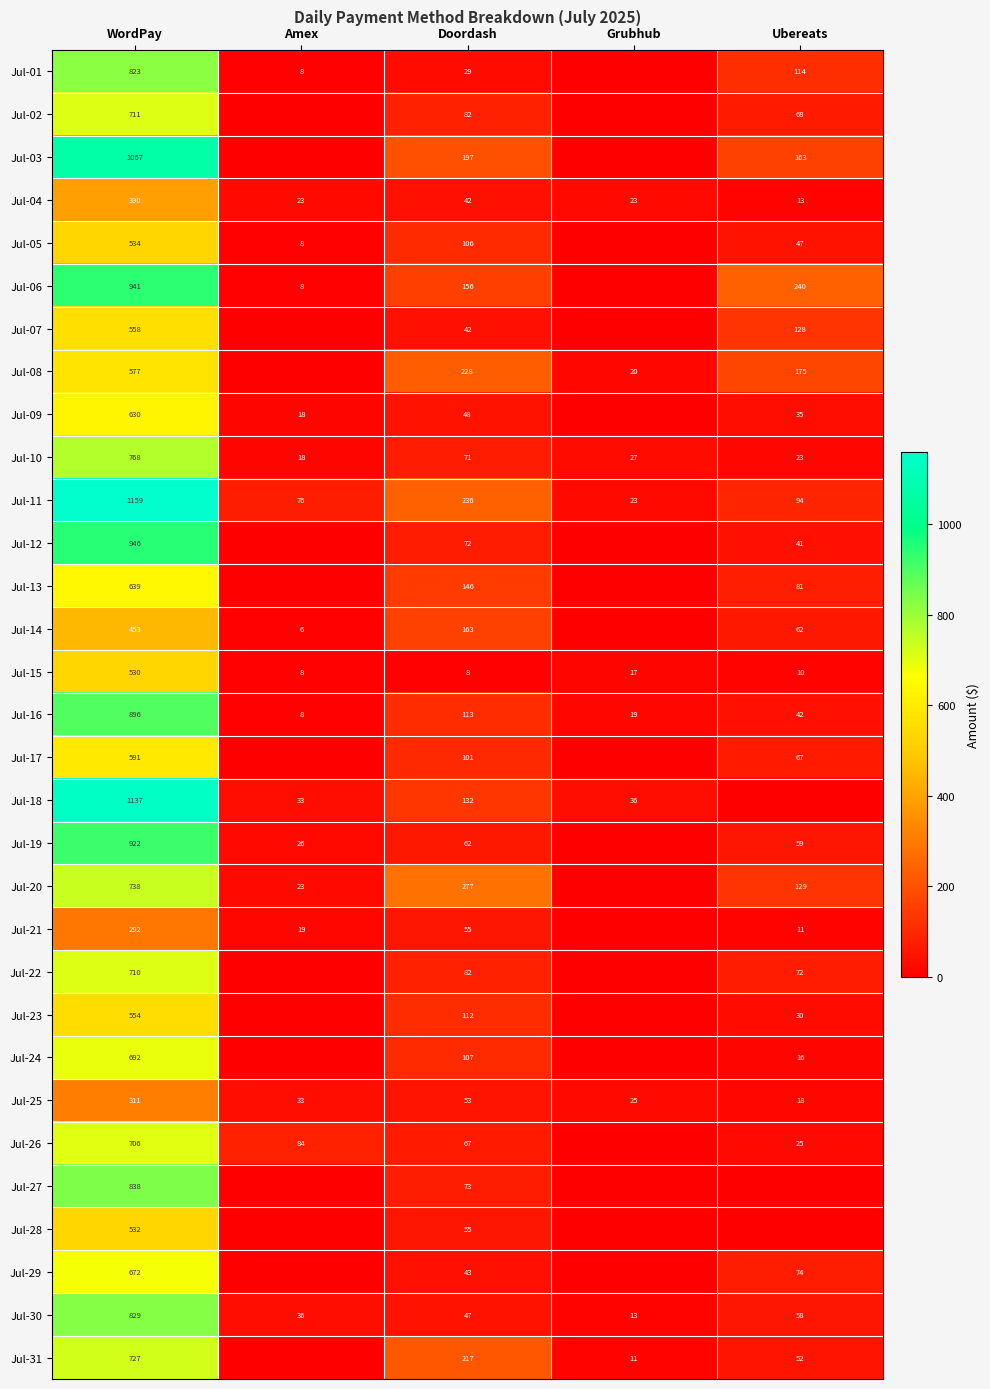

What is the lowest value of the Jul-16 series?

8